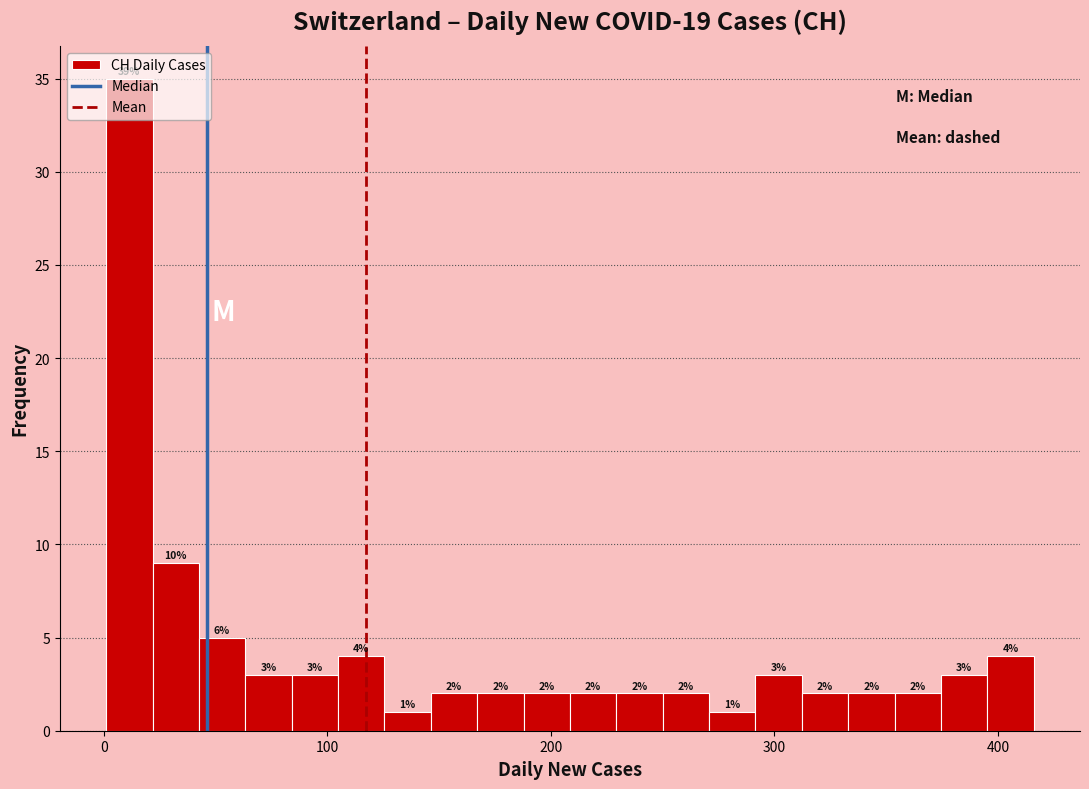

Read against the x-axis, roughly where is the centre of the tallest bar?

10